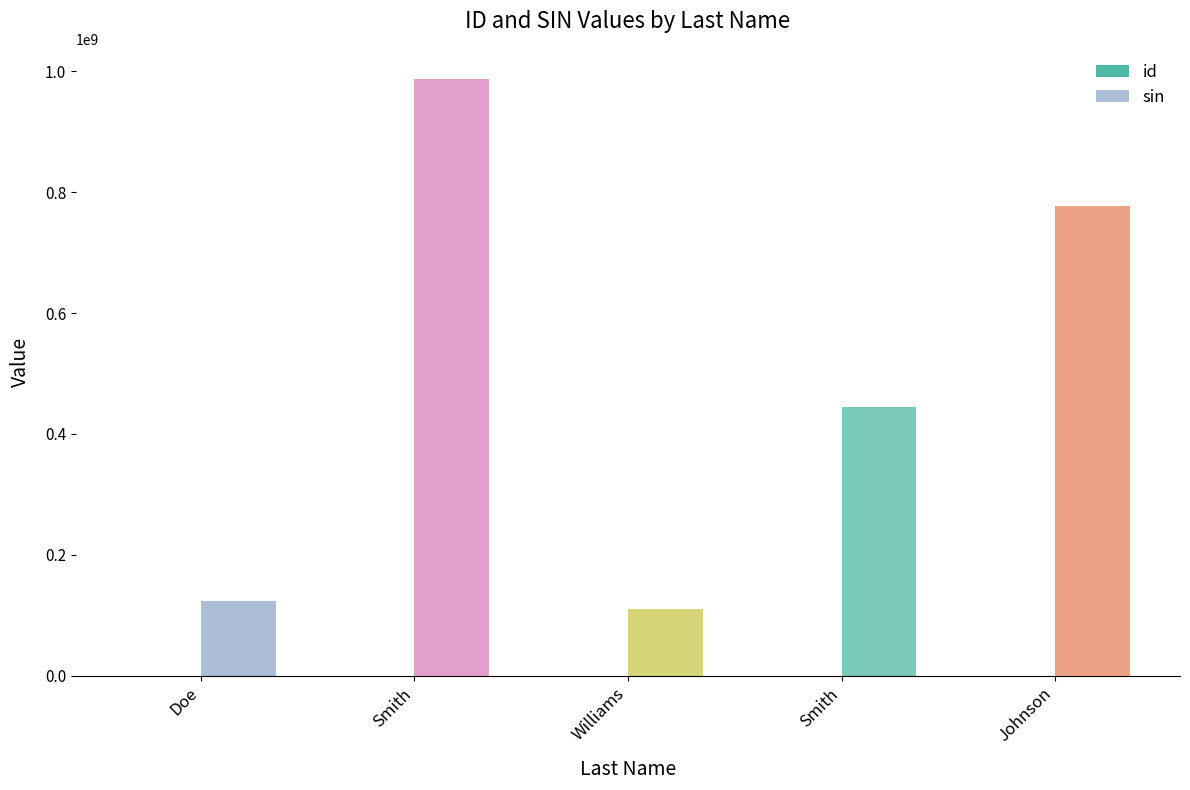

At which category is the sum across all series the highest?

Smith